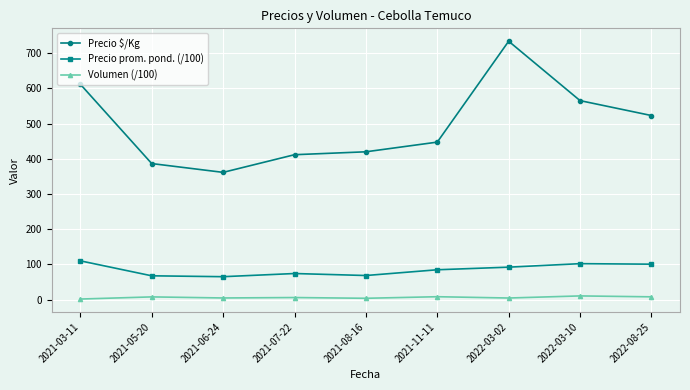

Is it true that Precio $/Kg equals 733.7 at 2022-03-02?

True